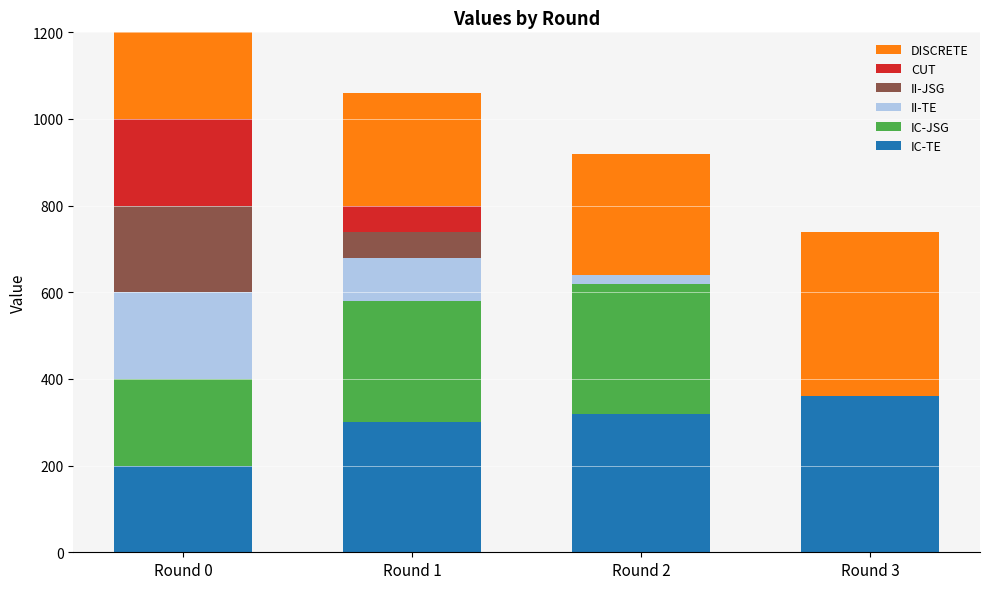

Count the number of data series in this chart.

6